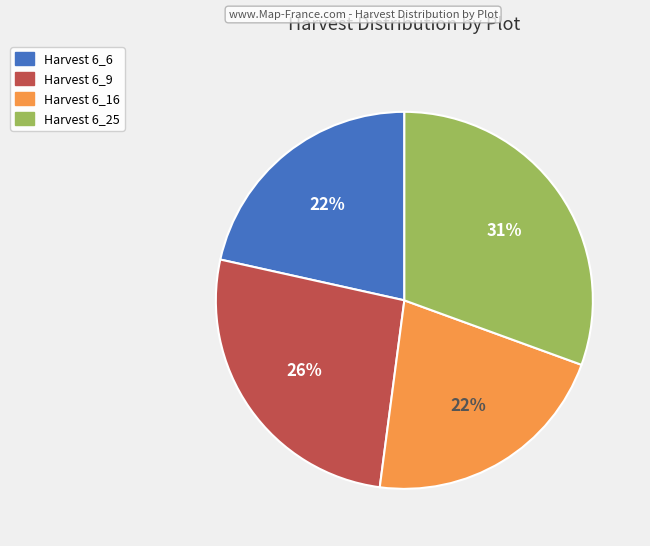

To the nearest percent, what is the difference between the largest and smallest slice percentages?

9%